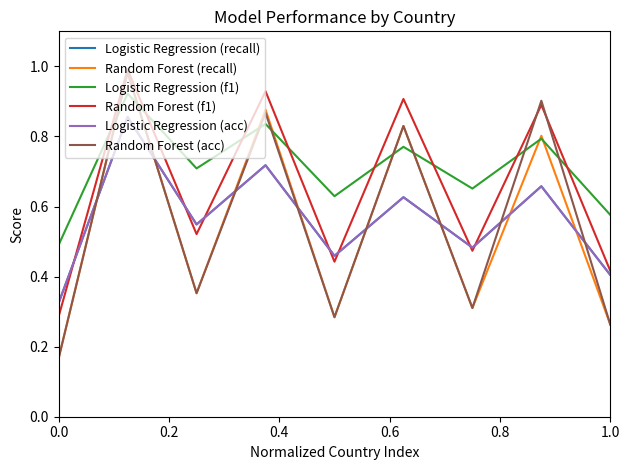

In Random Forest (f1), how many points are higher than both neighbors (excluding endpoints)?

4